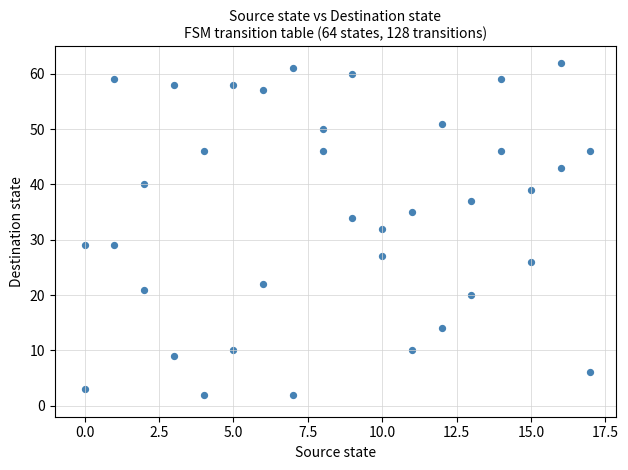

What is the range of X values (max minus min)?

17